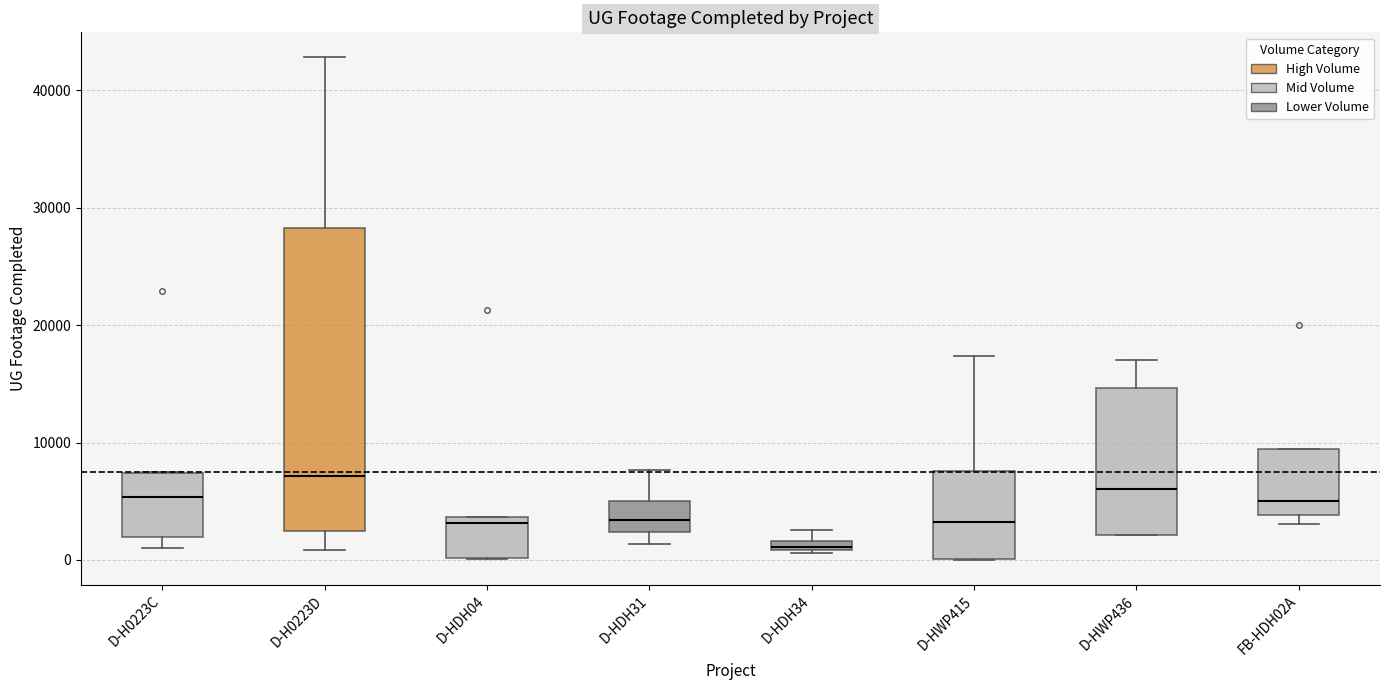

Which box's median line is the highest?

D-H0223D